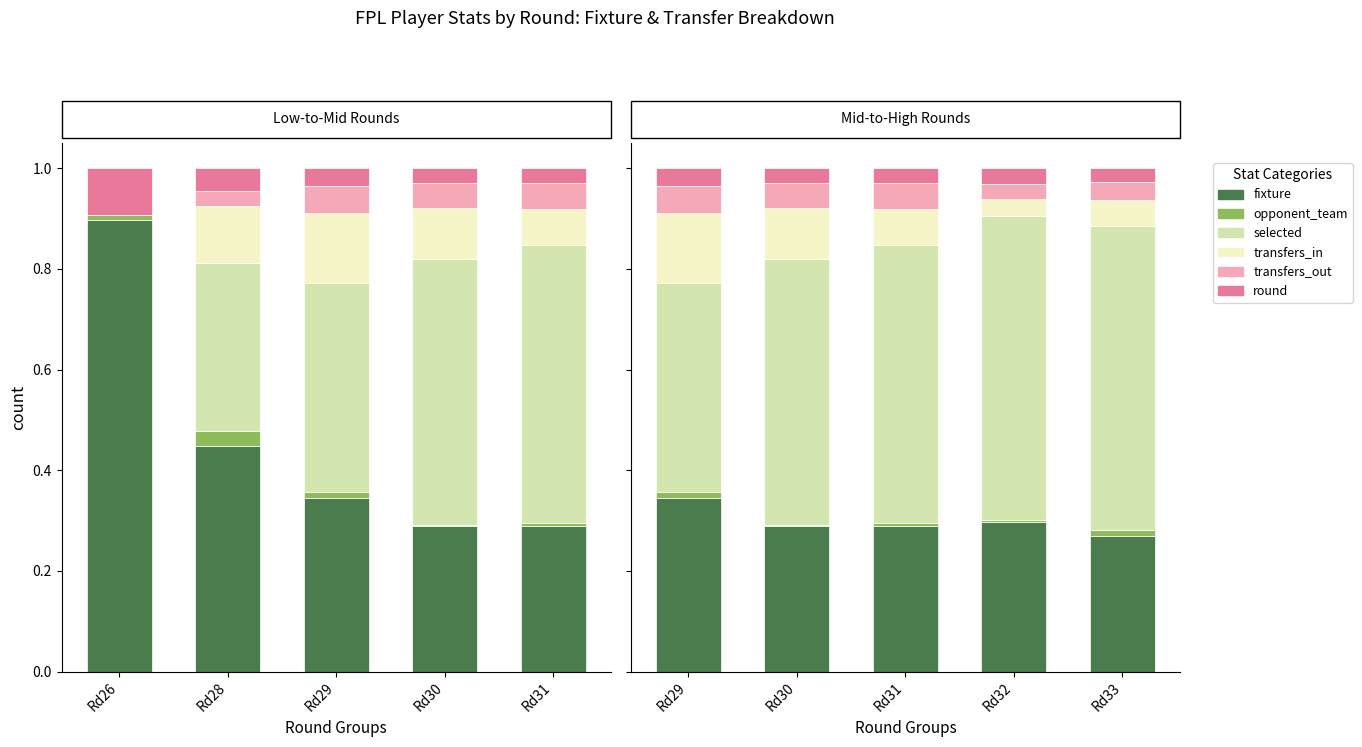

Between Rd31 and Rd33, which series saw the biggest shift?

selected